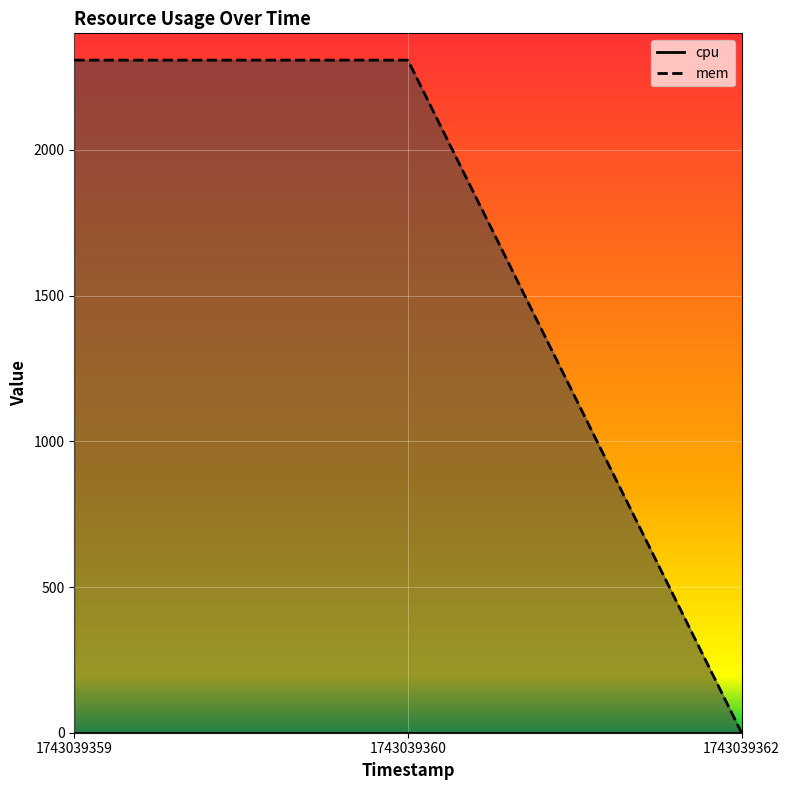

What is the sum of all values?

4616